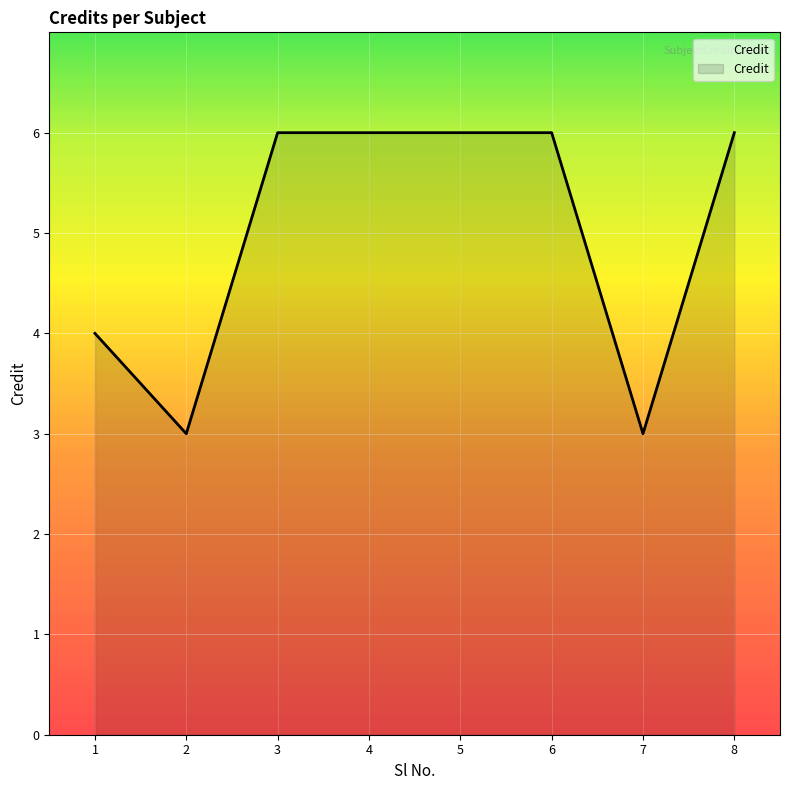

What is the difference between the second highest and minimum values?

3